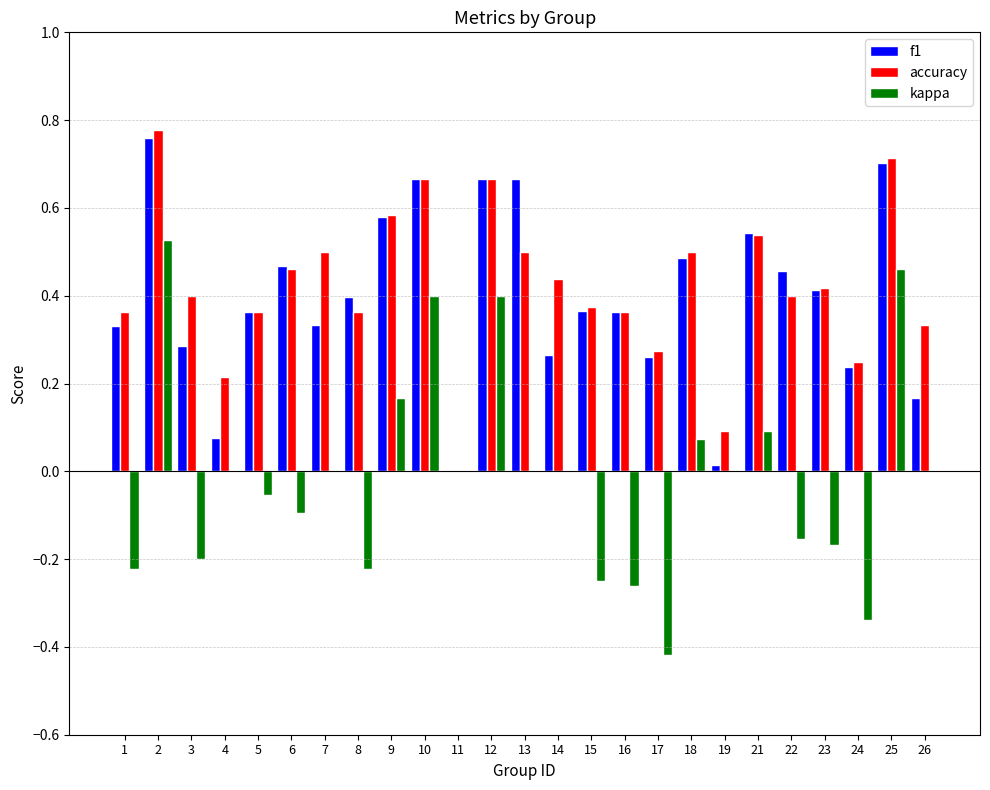

At which category does the chart reach its peak across all series?

2